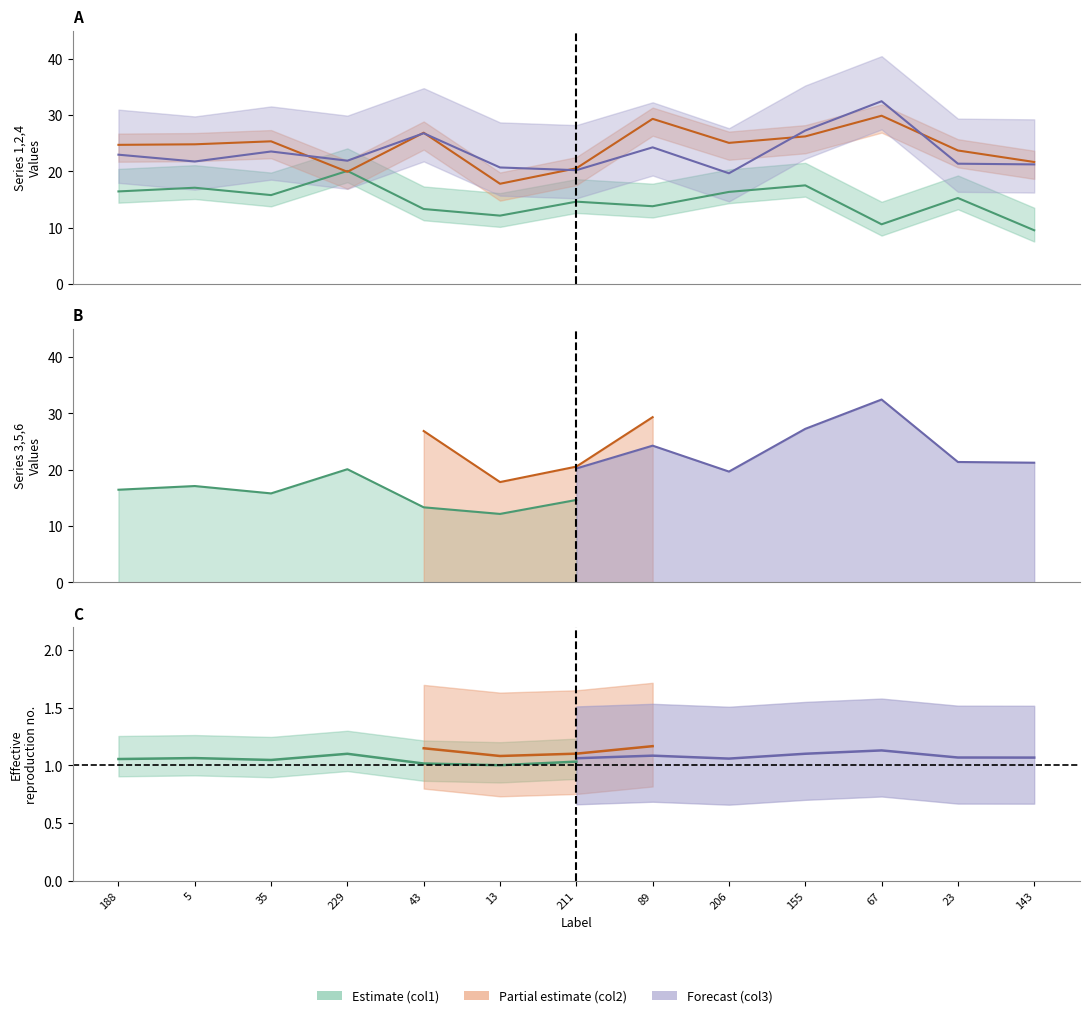

Which series has the largest range (max minus min)?

col3